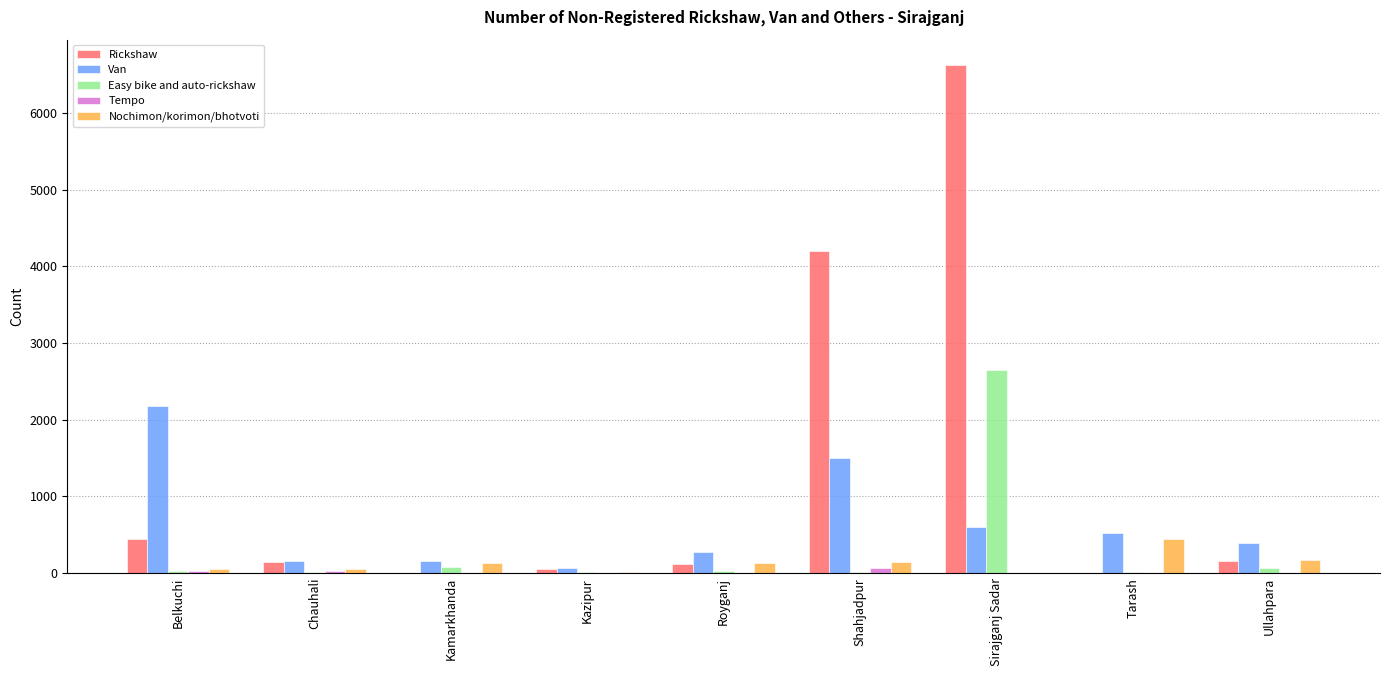

Read the Van value at Shahjadpur, to the nearest 100.

1500